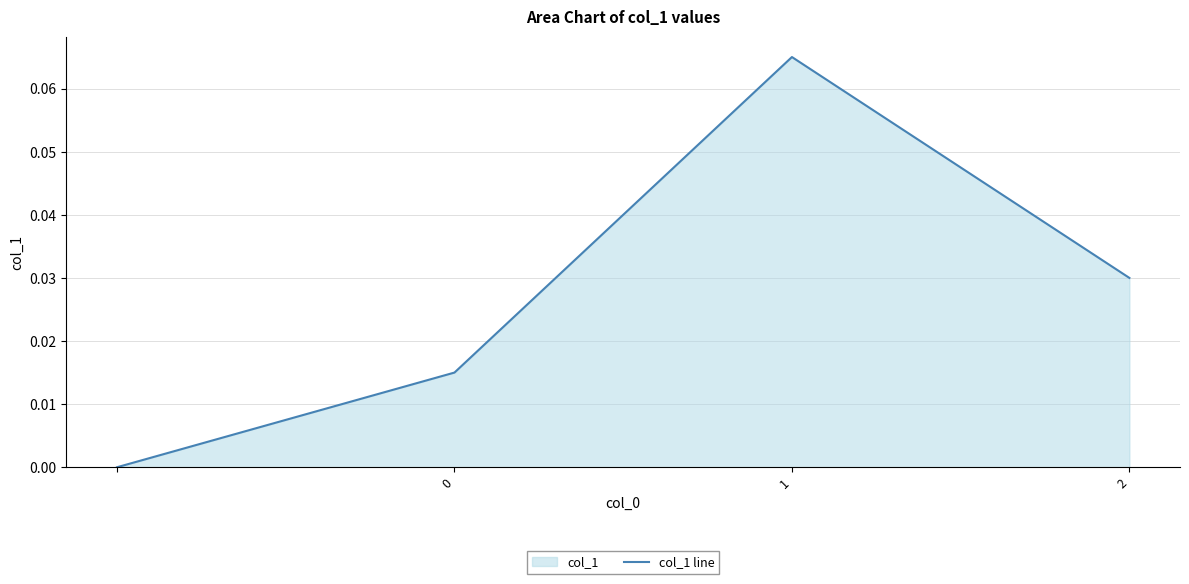

How many interior local peaks (higher than both neighbors) does the data have?

1